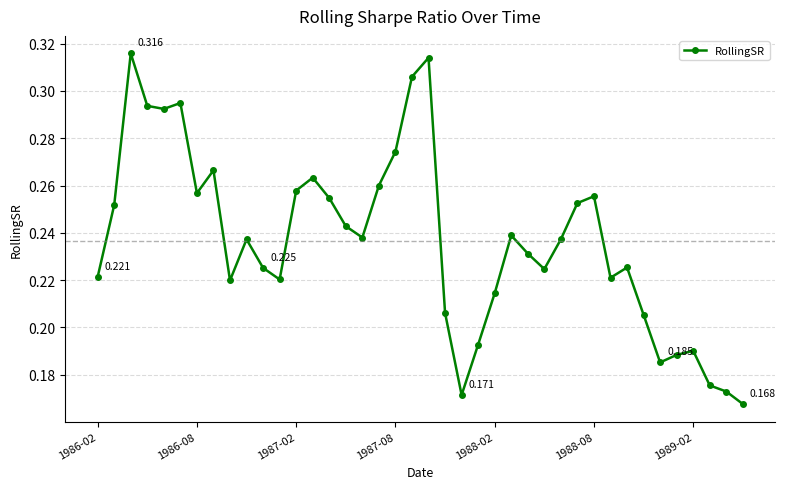

True or false: there are more than 1 points higher than both neighbors.

True